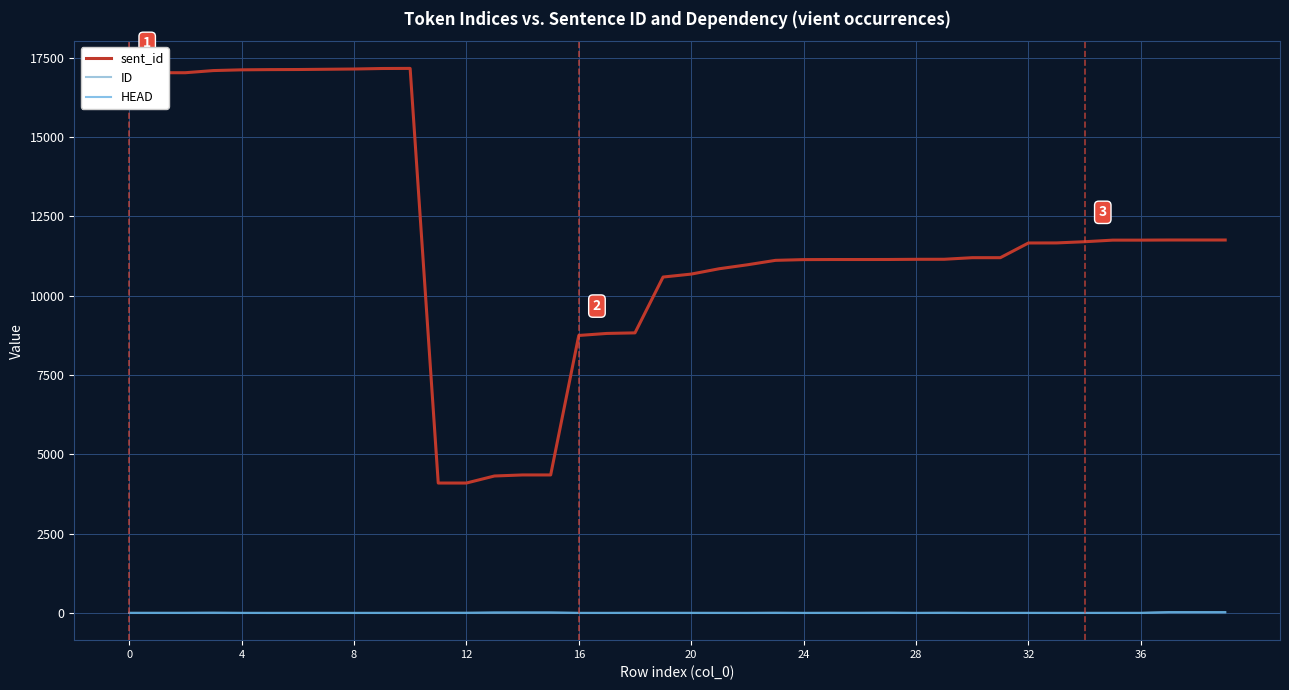

How many lines are shown in the chart?

3